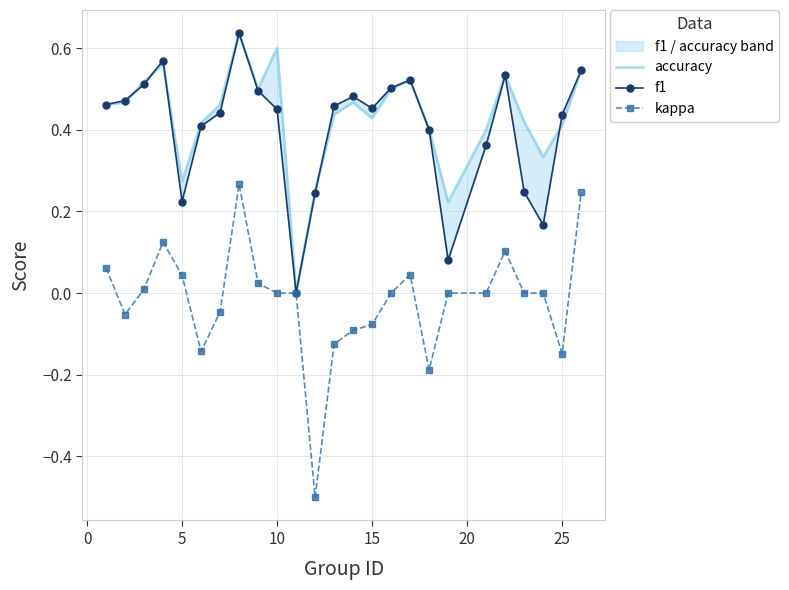

Reading left to right, list all the values displayed in this chart.

accuracy: 0.5	0.5	0.5	0.6	0.3	0.4	0.5	0.6	0.5	0.6	0.0	0.2	0.4	0.5	0.4	0.5	0.5	0.4	0.2	0.4	0.5	0.4	0.3	0.4	0.5
f1: 0.5	0.5	0.5	0.6	0.2	0.4	0.4	0.6	0.5	0.5	0.0	0.2	0.5	0.5	0.5	0.5	0.5	0.4	0.1	0.4	0.5	0.2	0.2	0.4	0.5
kappa: 0.1	-0.1	0.0	0.1	0.0	-0.1	-0.0	0.3	0.0	0.0	0.0	-0.5	-0.1	-0.1	-0.1	0.0	0.0	-0.2	0.0	0.0	0.1	0.0	0.0	-0.1	0.2